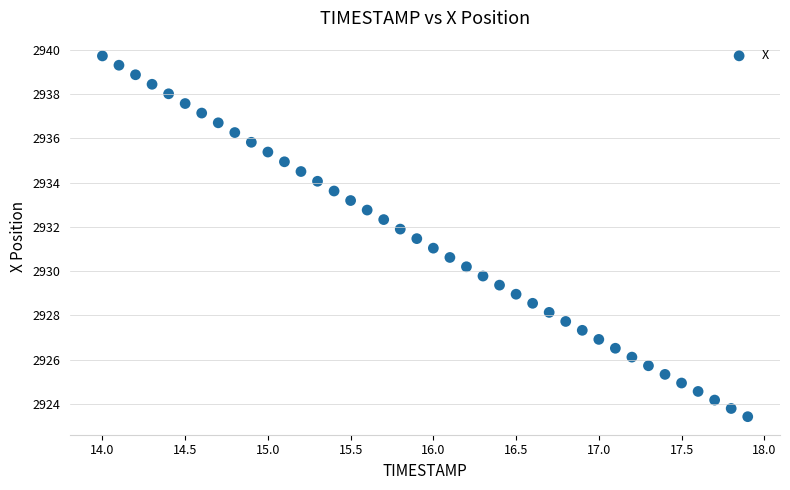

What is the range of Y values (max minus min)?

16.3